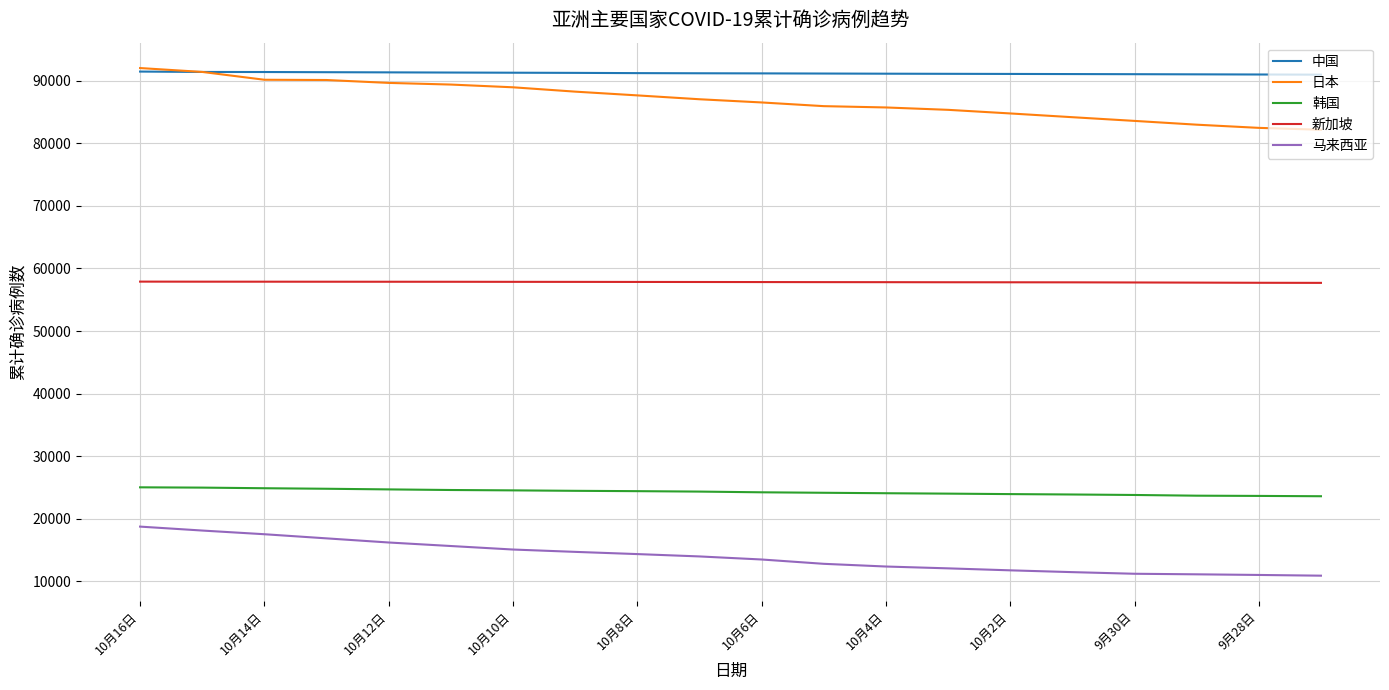

True or false: 马来西亚 and 中国 intersect in this chart.

False